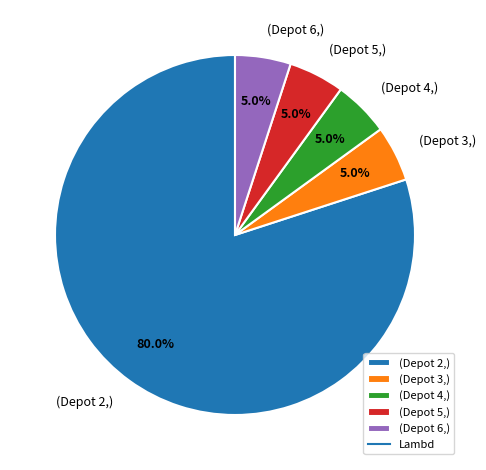

Which slice represents more than half of the pie?

(Depot 2,)